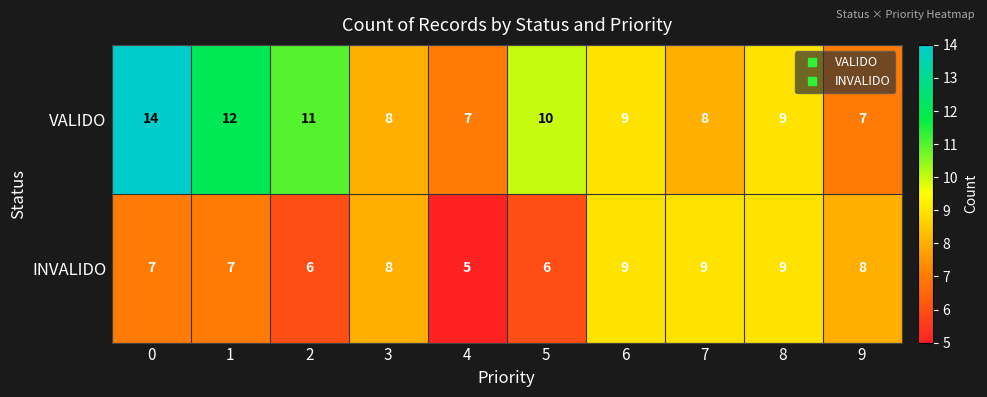

Which series has the largest total across all categories?

VALIDO